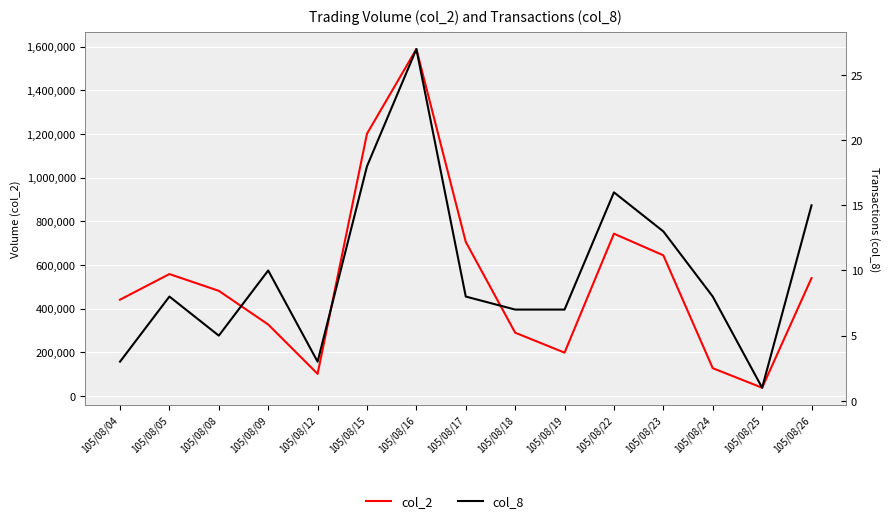

What is the average value of the col_8 series?

10